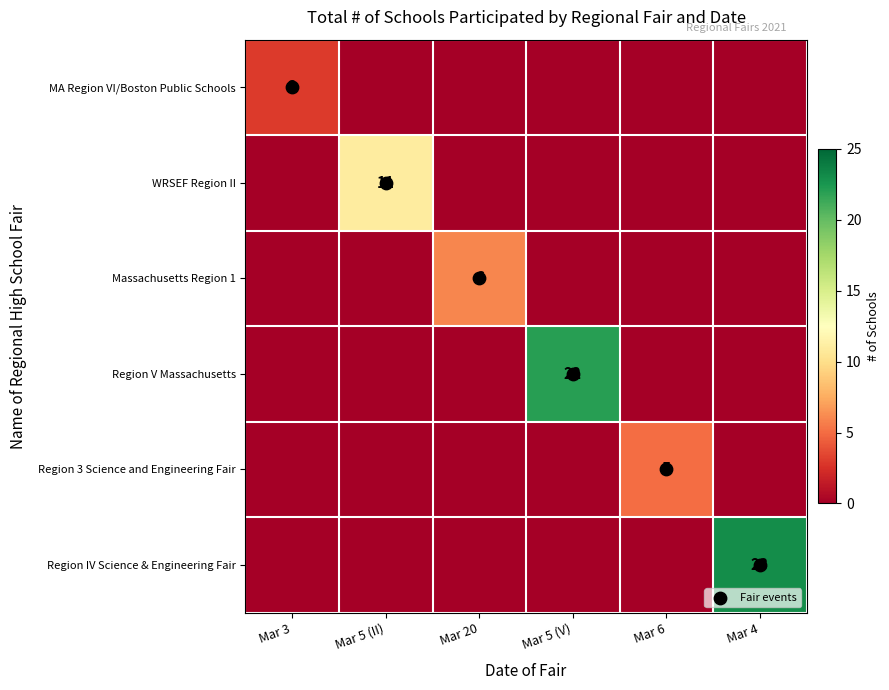

The Region V Massachusetts series shows 0 at Mar 3. True or false?

True